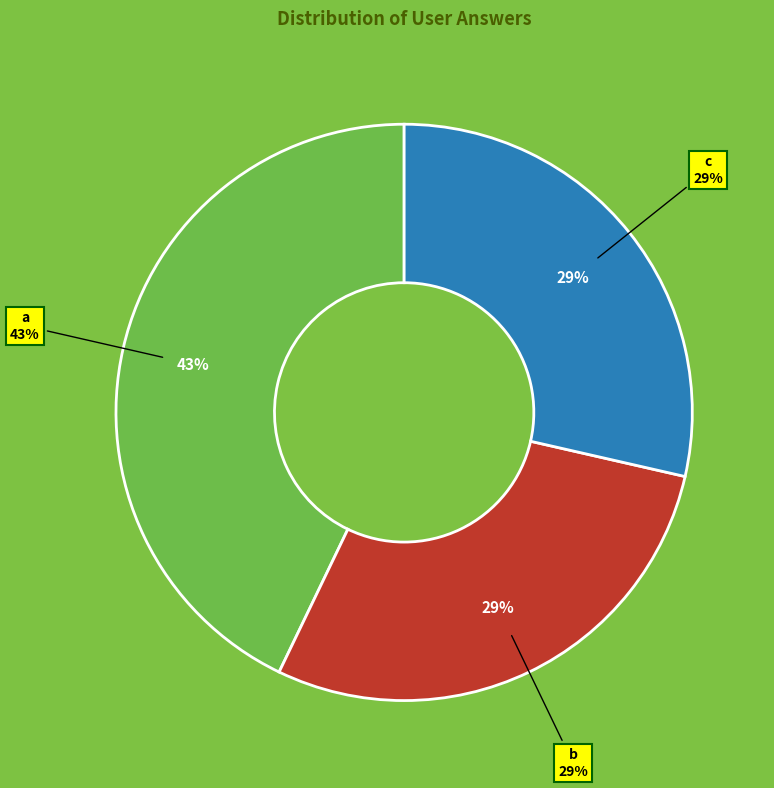

Rank the categories by value from lowest to highest.

b, c, a